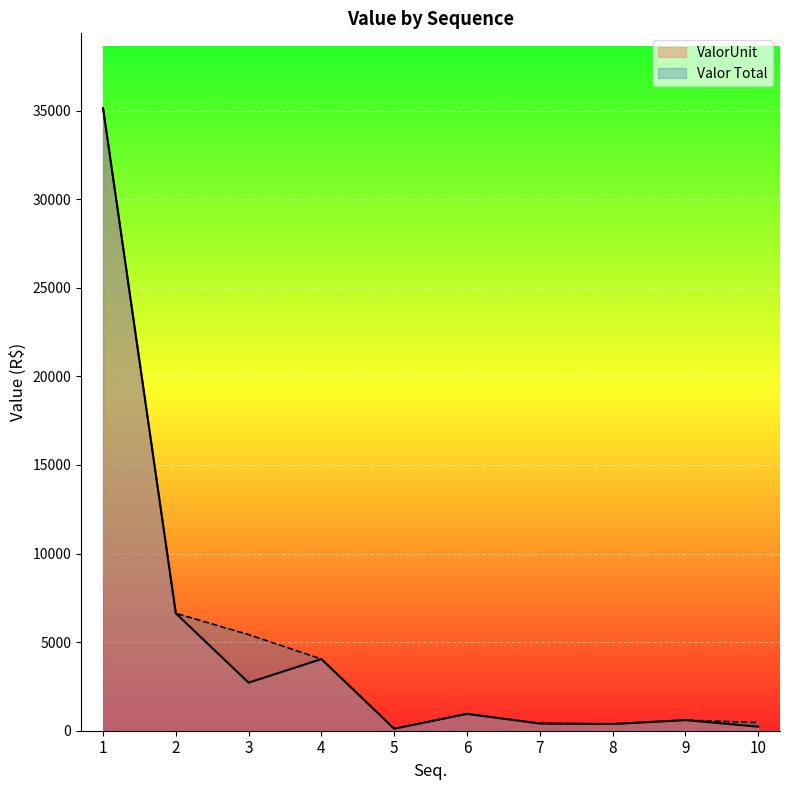

At which label does ValorUnit first exceed 951?

1